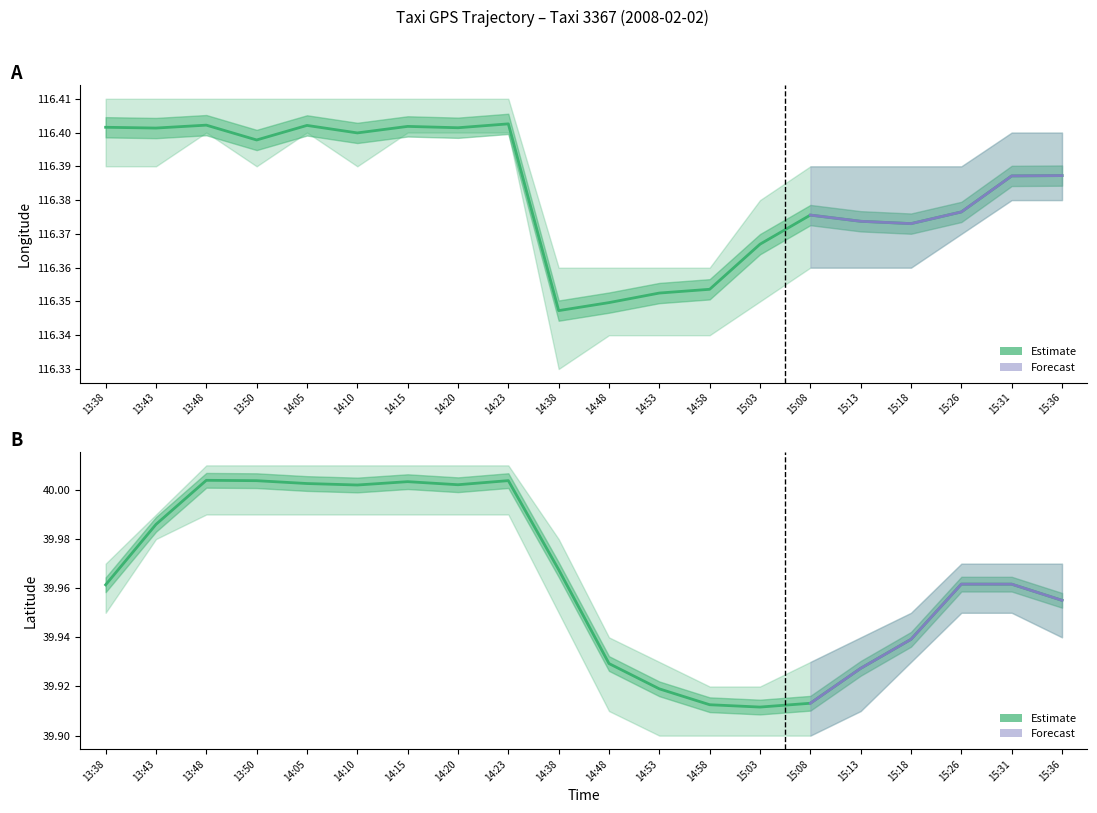

What is the minimum value for lat?

39.9